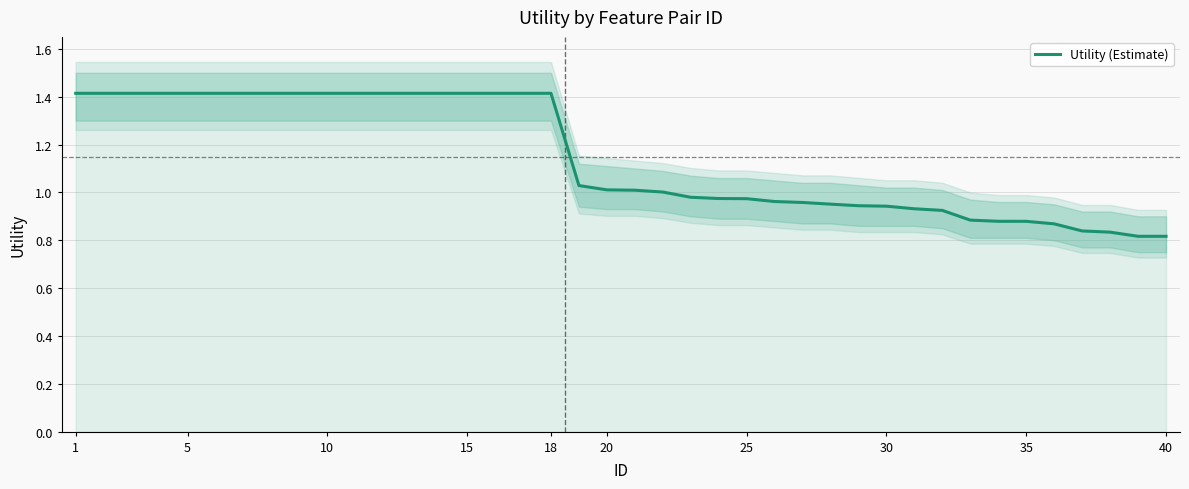

Reading right to left, extract all data points from this chart.

0.8	0.8	0.8	0.8	0.9	0.9	0.9	0.9	0.9	0.9	0.9	0.9	1.0	1.0	1.0	1.0	1.0	1.0	1.0	1.0	1.0	1.0	1.4	1.4	1.4	1.4	1.4	1.4	1.4	1.4	1.4	1.4	1.4	1.4	1.4	1.4	1.4	1.4	1.4	1.4